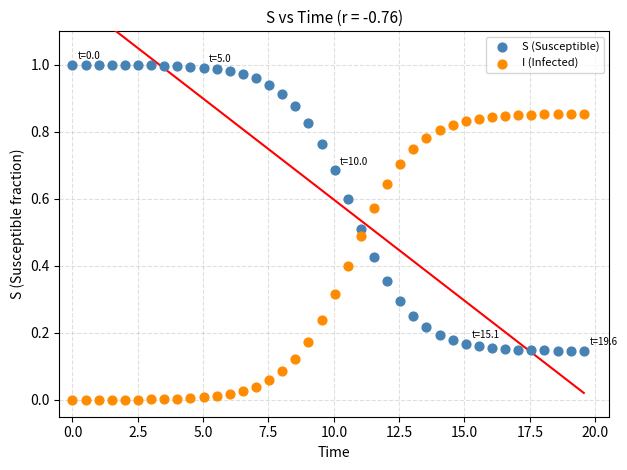

Across all data points, what is the range of X values (max minus min)?

19.6